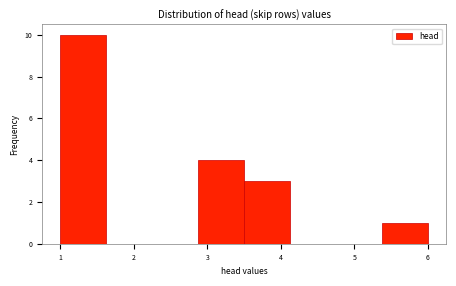

Which range on the x-axis has the tallest bar?

1.0 to 1.6